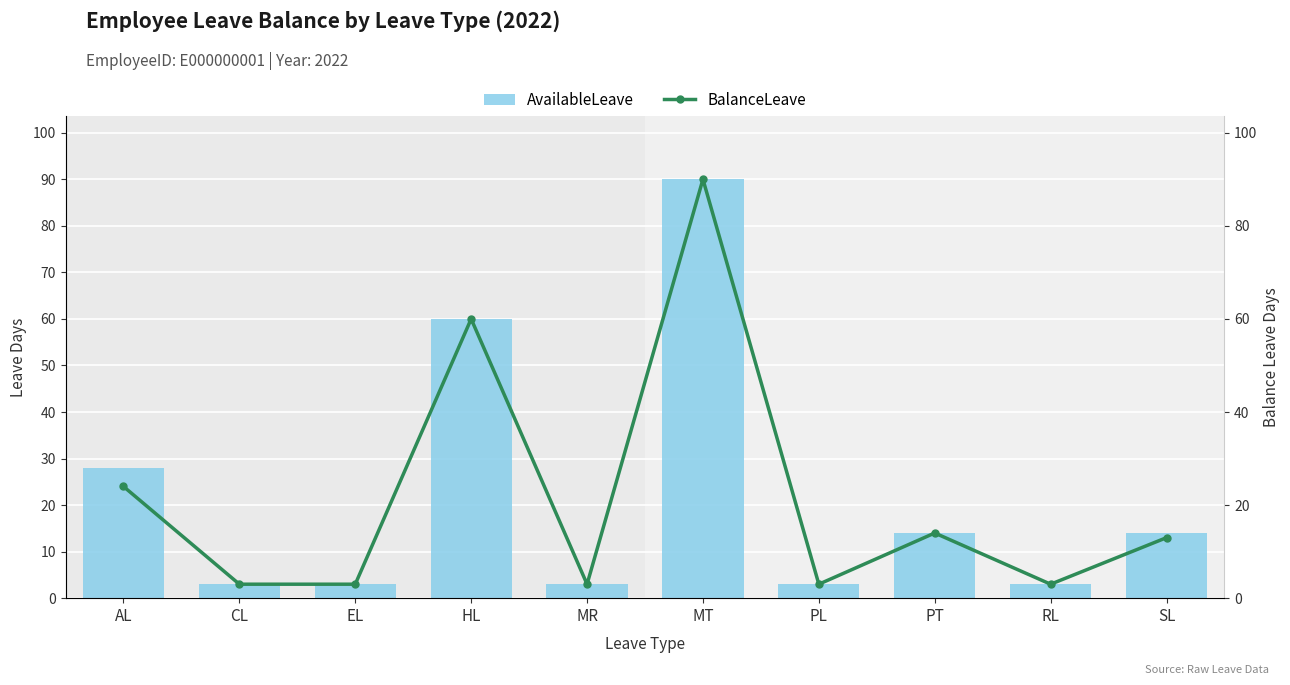

What is the difference between the second highest and second lowest values in the AvailableLeave series?

57